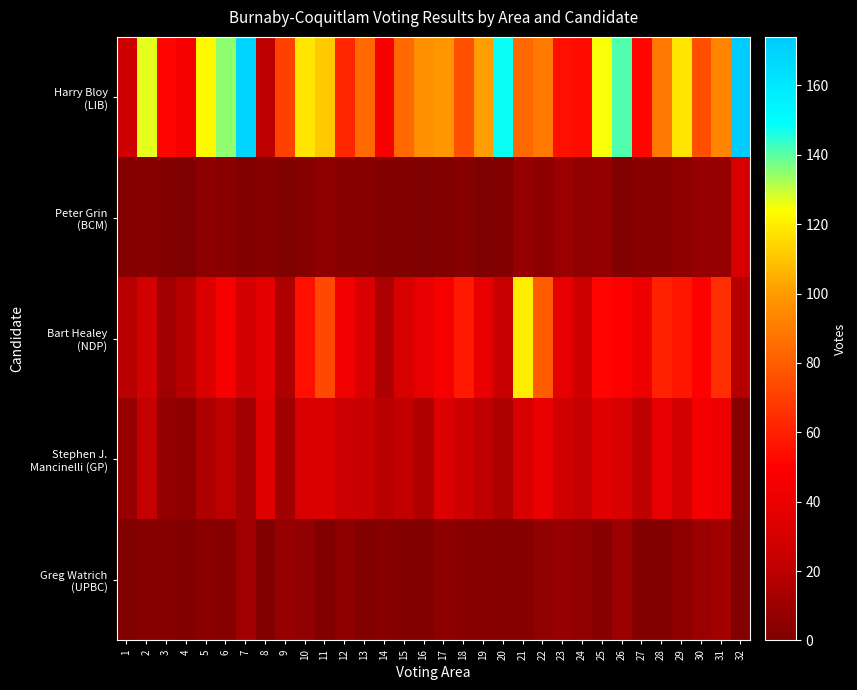

Which has a higher value, 15 or 5?

5